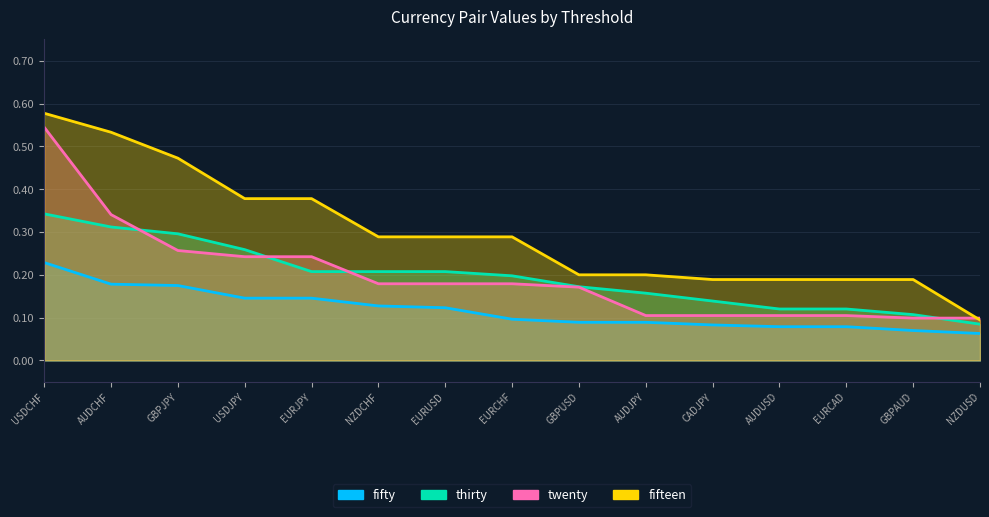

What is the label of the 15th point from the right?

USDCHF